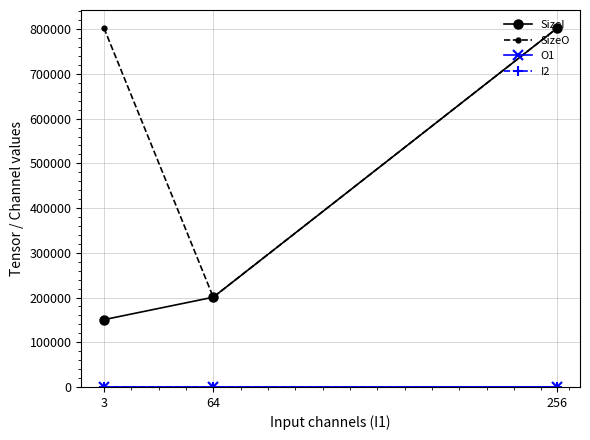

Which series has the largest total across all categories?

SizeO